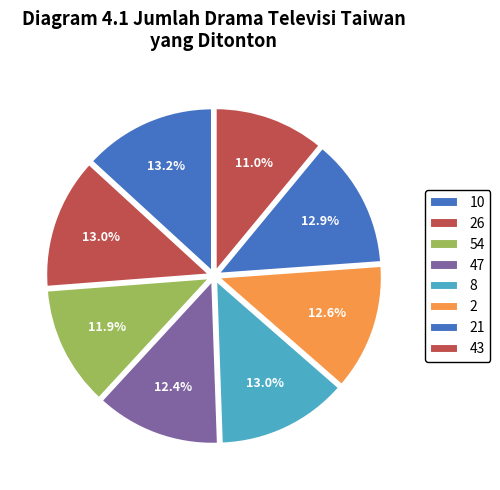

Count the number of slices in the pie.

8